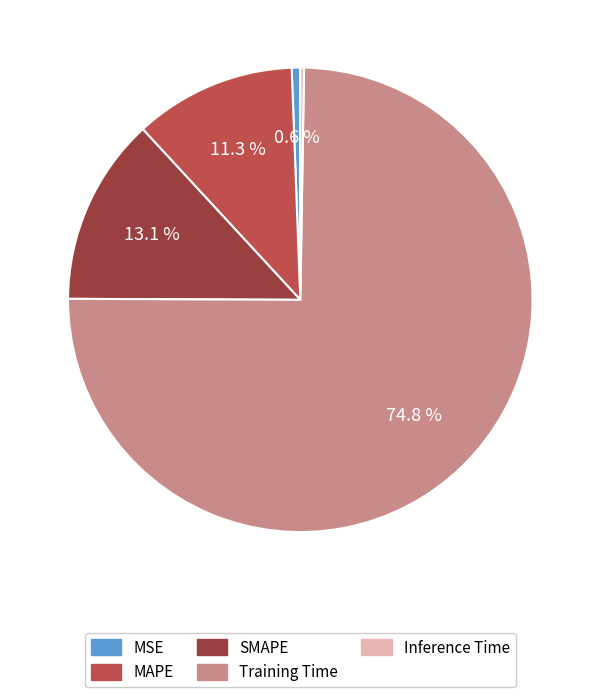

Between MAPE and SMAPE, which is larger?

SMAPE